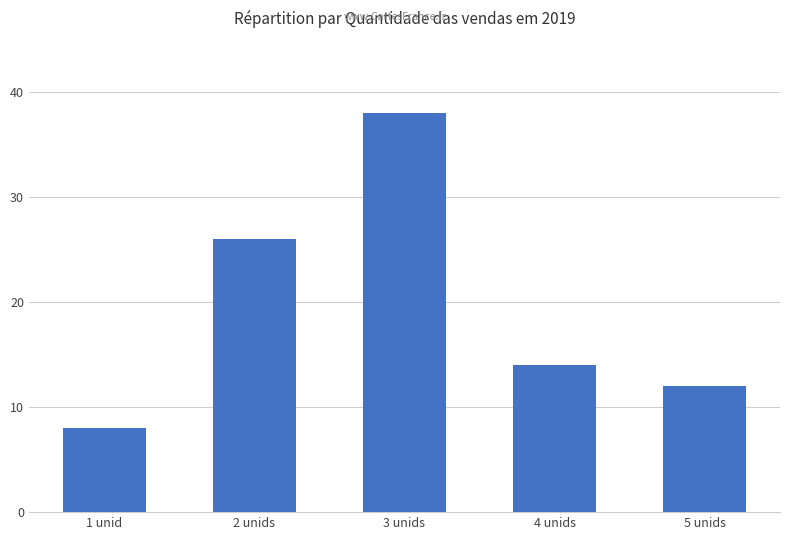

Which label corresponds to the smallest value in the chart?

1 unid